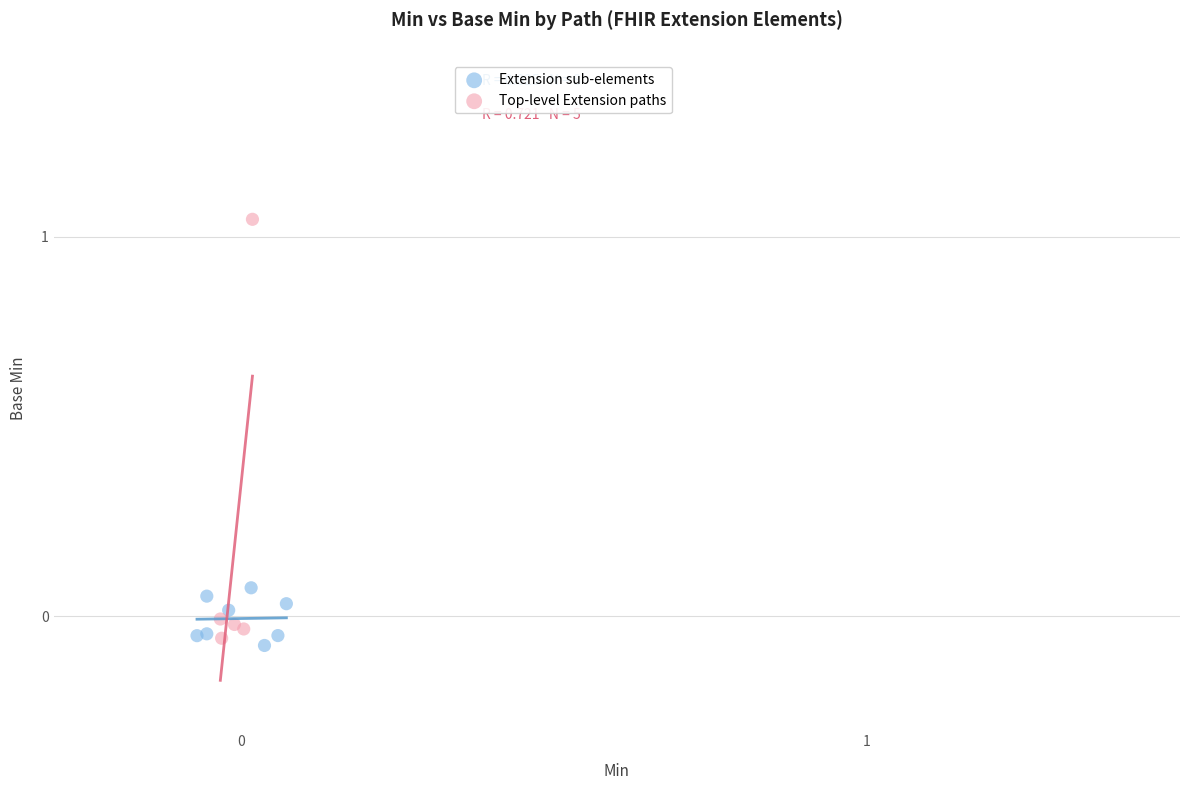

Which series contains the lowest Y value?

Extension sub-elements